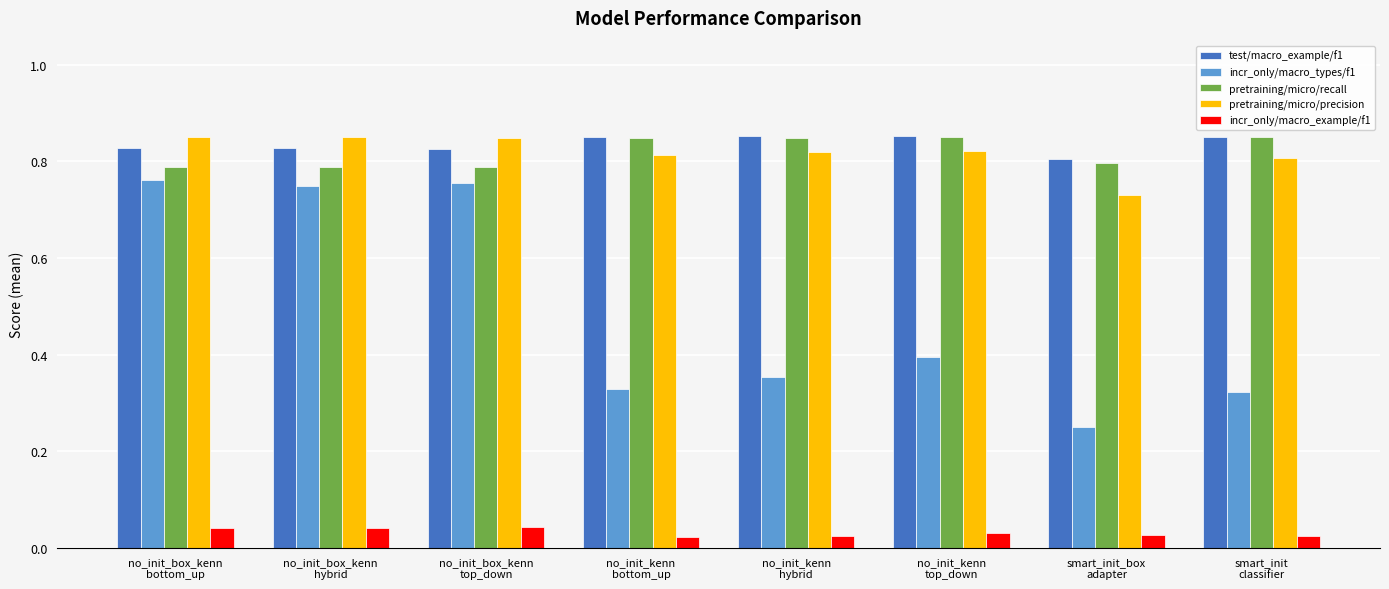

At how many categories does at least one series exceed 0?

8